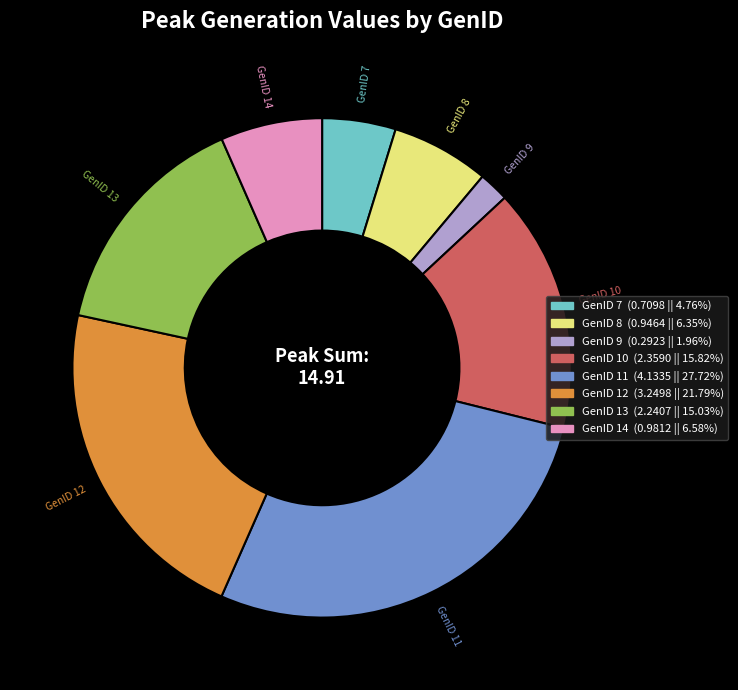

Is there a majority slice in this chart?

No